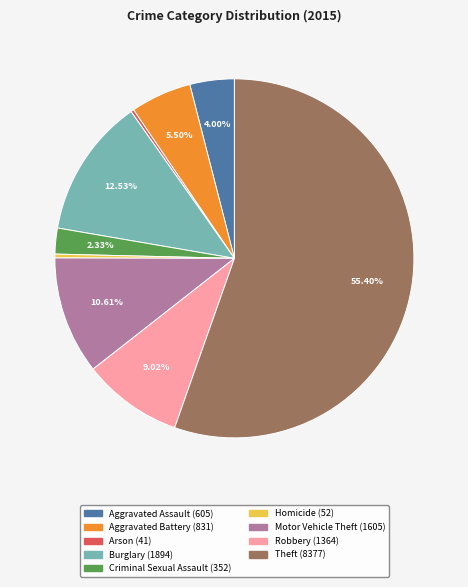

Which category has the biggest portion of the pie?

Theft